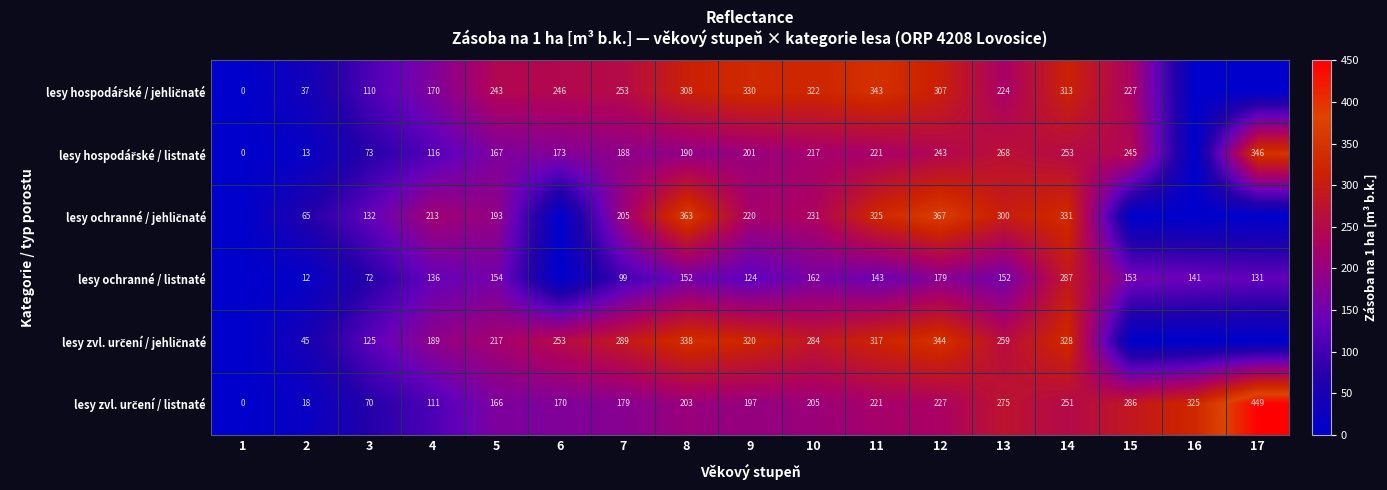

What is the total value across all series at 8?

1554